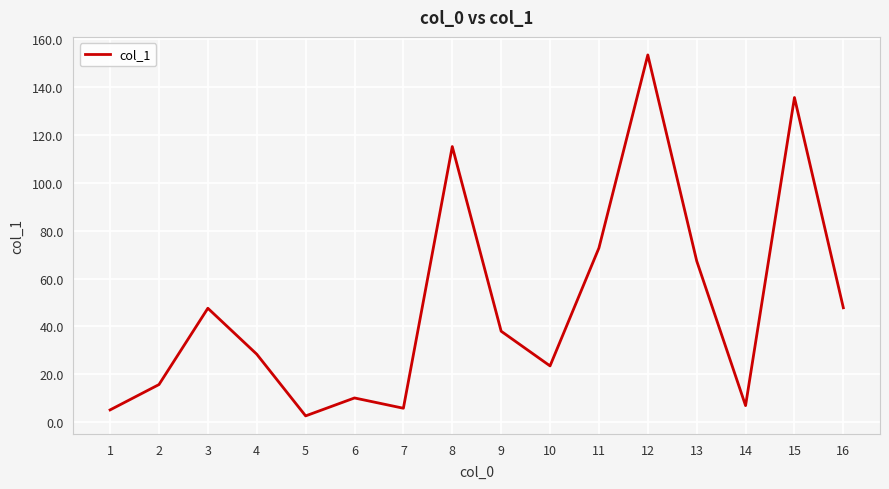

What is the difference between the values at 3 and 12?

105.9